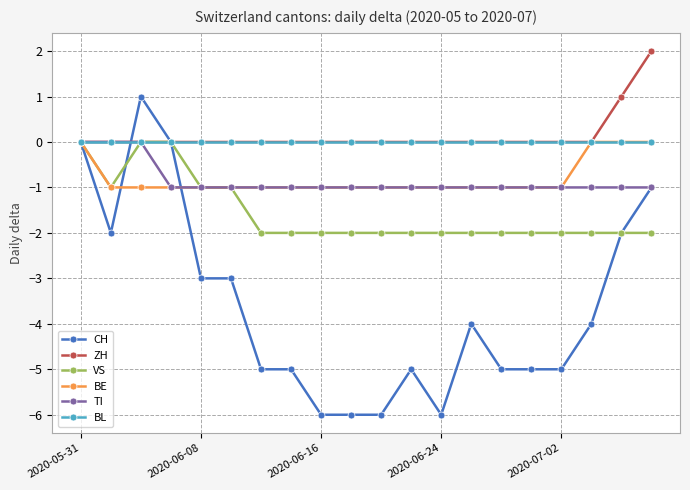

Does the chart have visible grid lines?

Yes